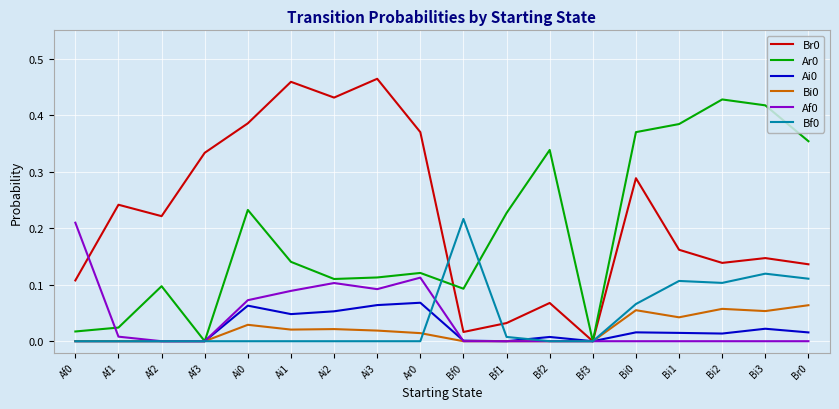

Is the value of Ar0 at Ar0 greater than the value of Br0 at Bf0?

Yes